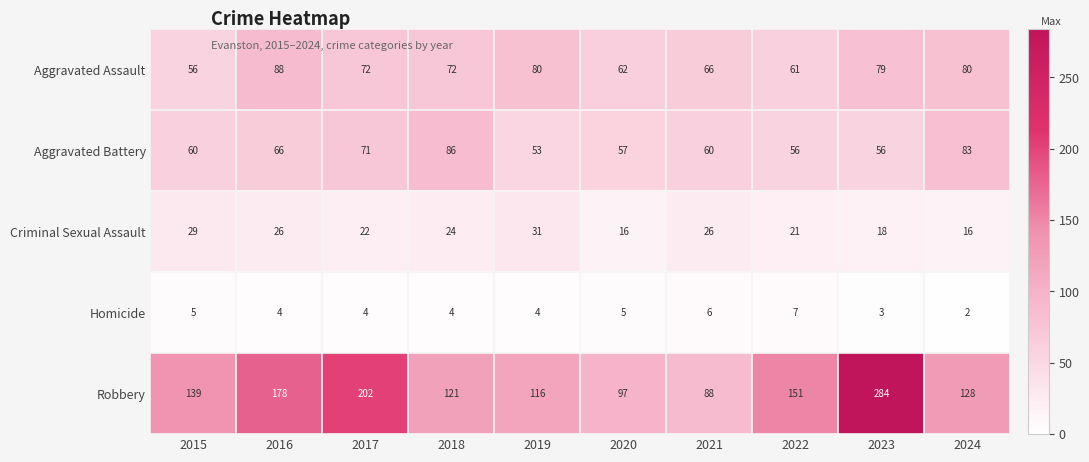

What is the maximum value shown in the chart?

284